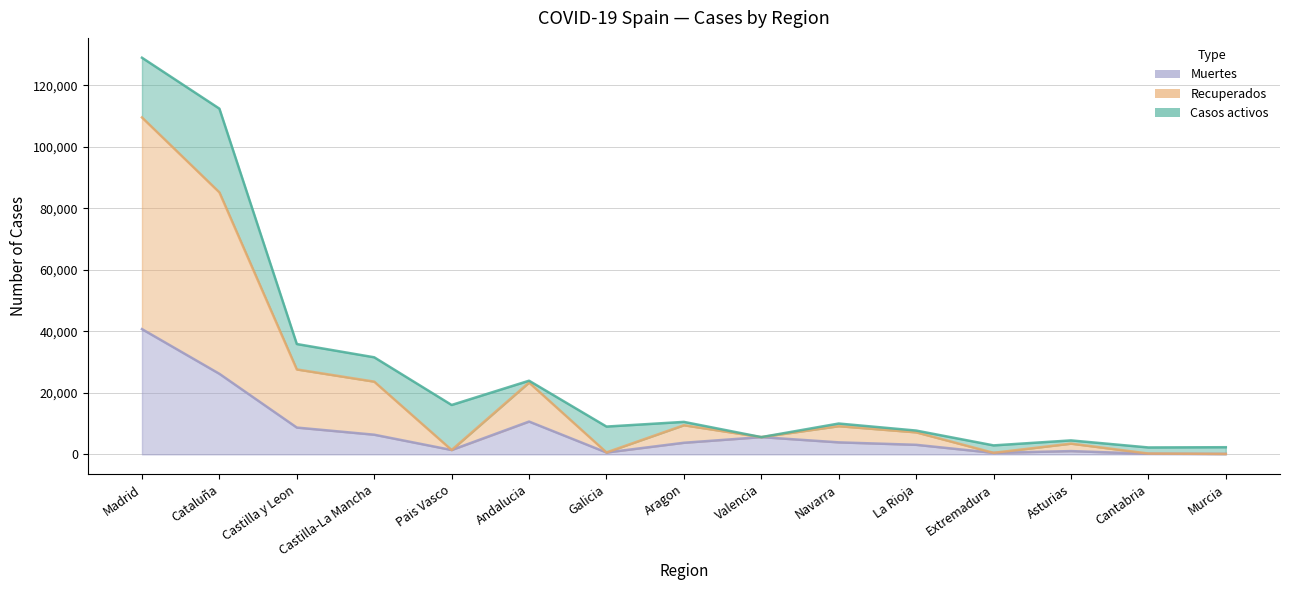

Read the Muertes value at La Rioja.

3107